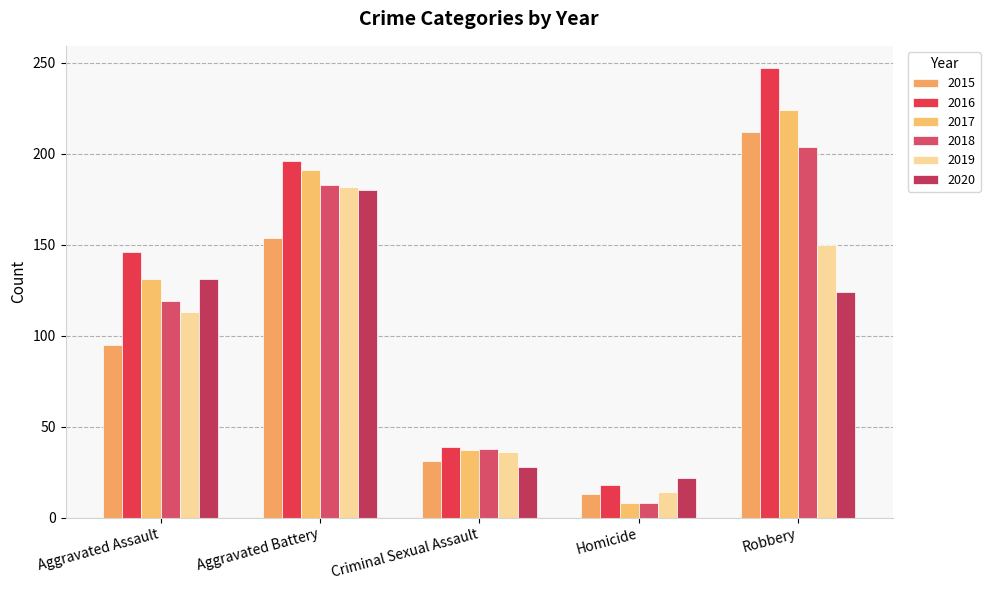

How many distinct data groups are displayed?

6